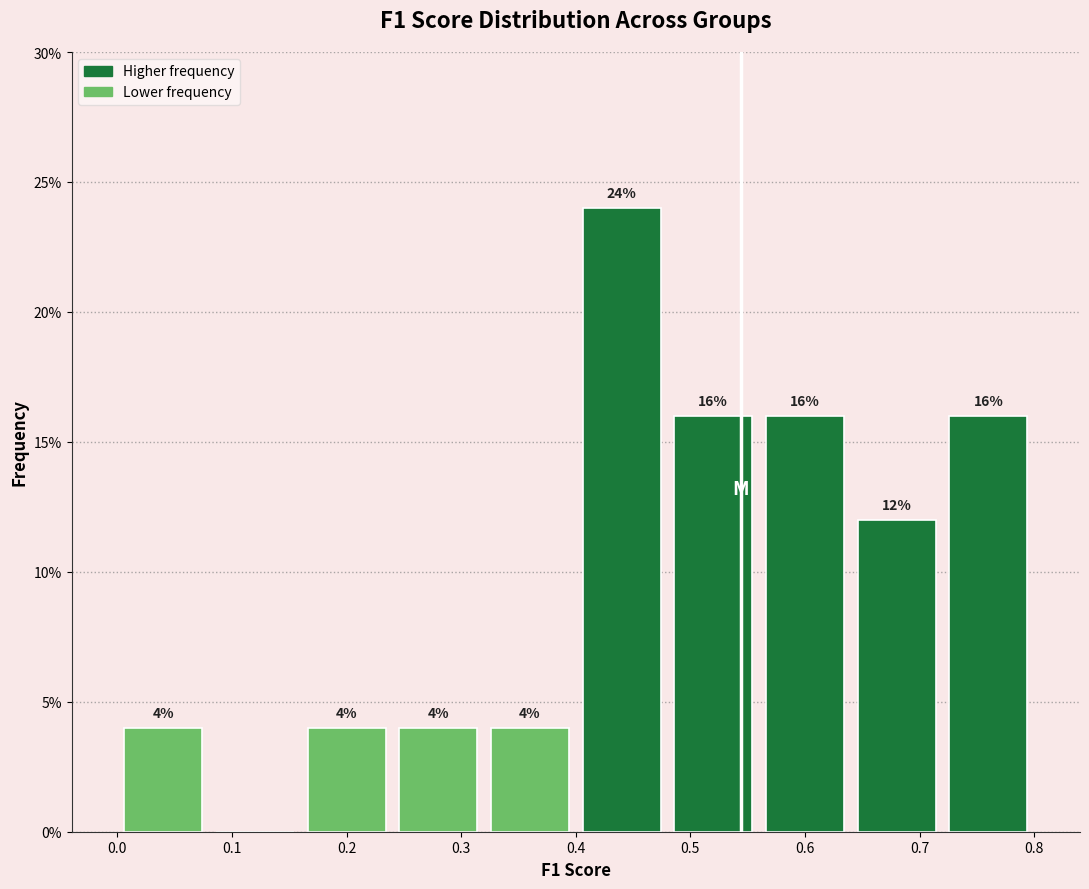

Which range on the x-axis has the tallest bar?

0.40 to 0.48